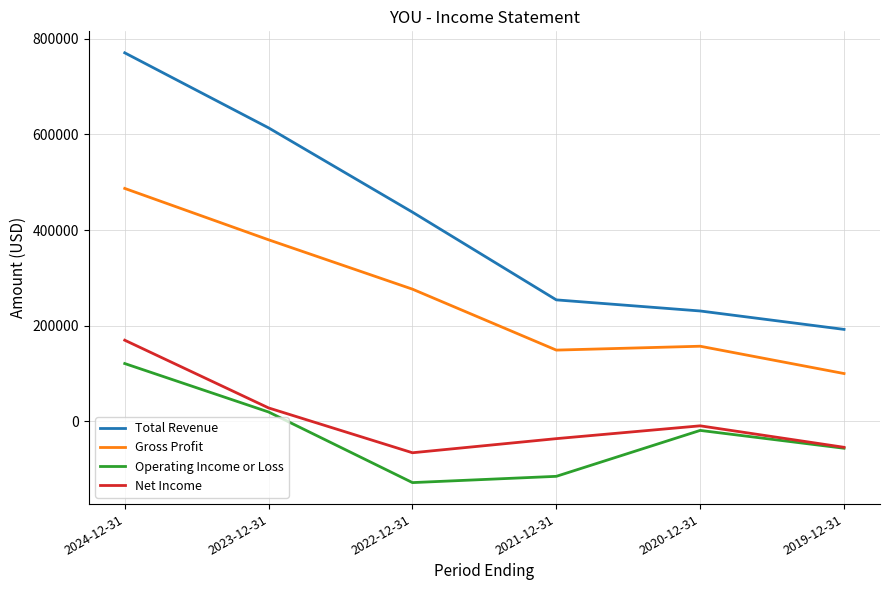

Which series has the largest range (max minus min)?

Total Revenue